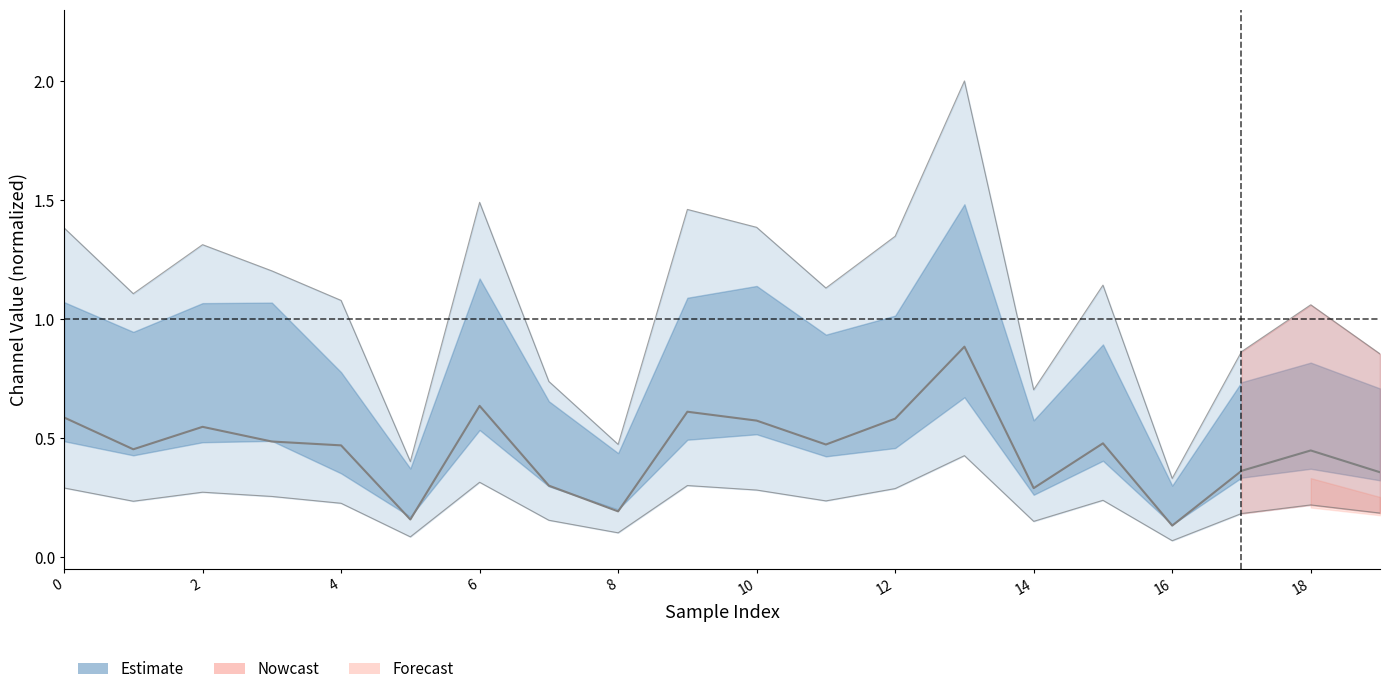

True or false: 3_channel has a value of 0.3 at 12.

True